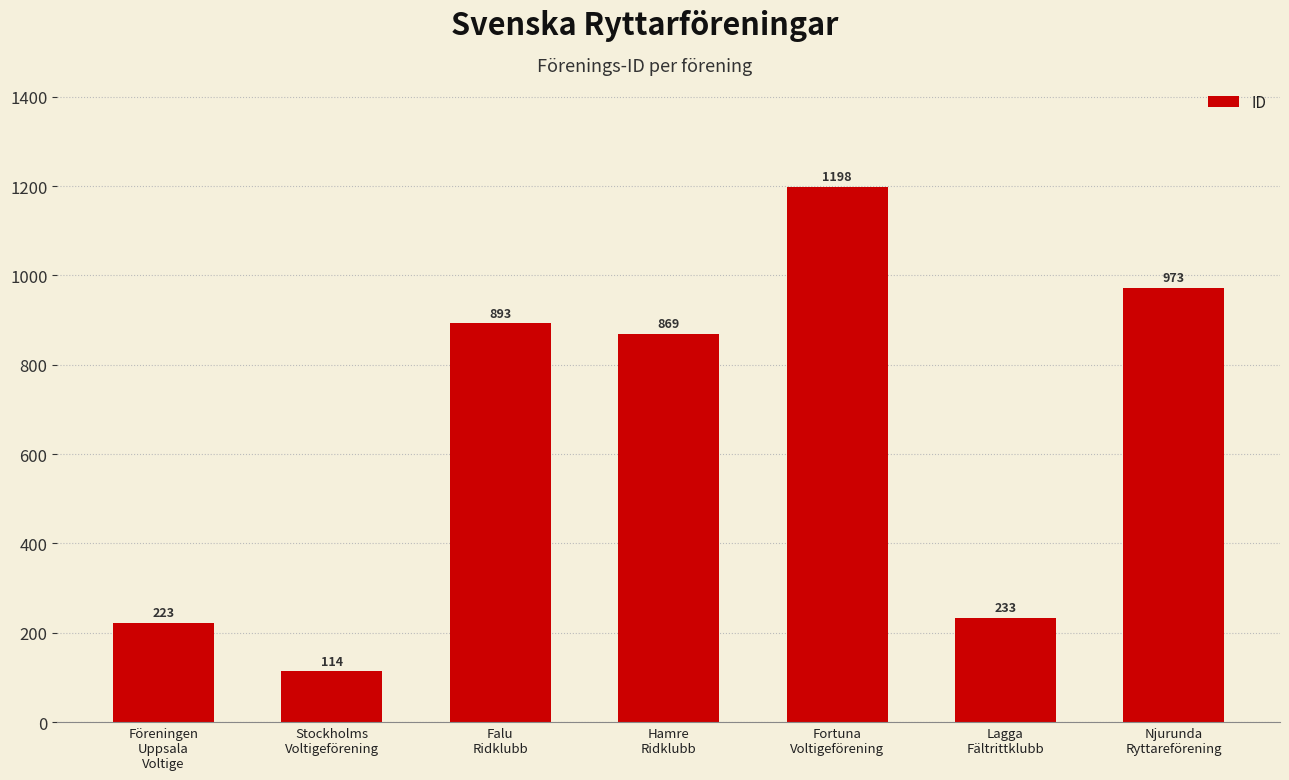

Reading right to left, what are all the values shown in this chart?

973	233	1198	869	893	114	223